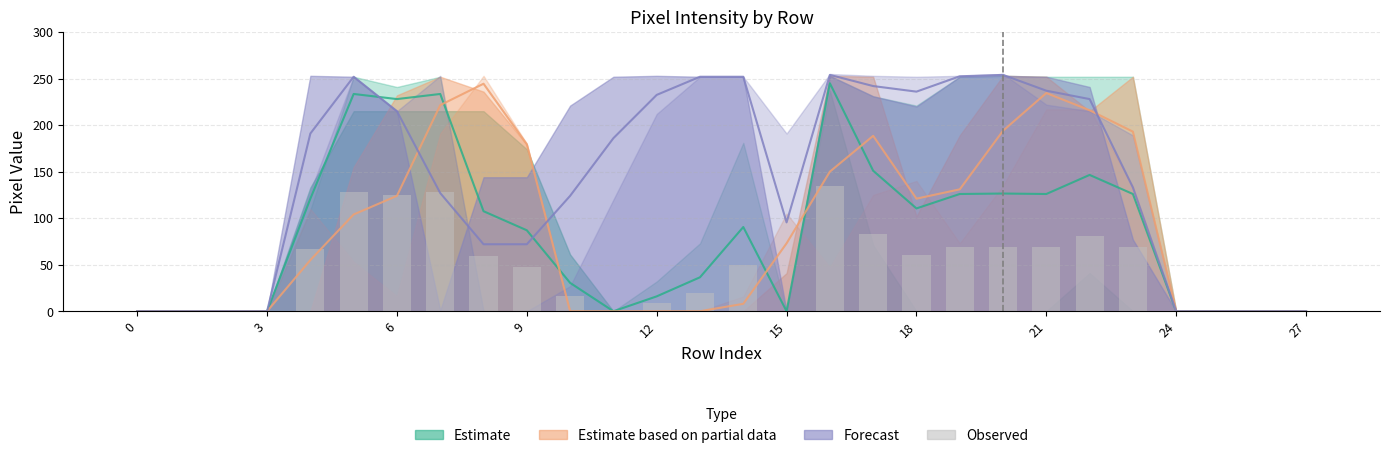

What is the label of the 11th bar from the left?

10